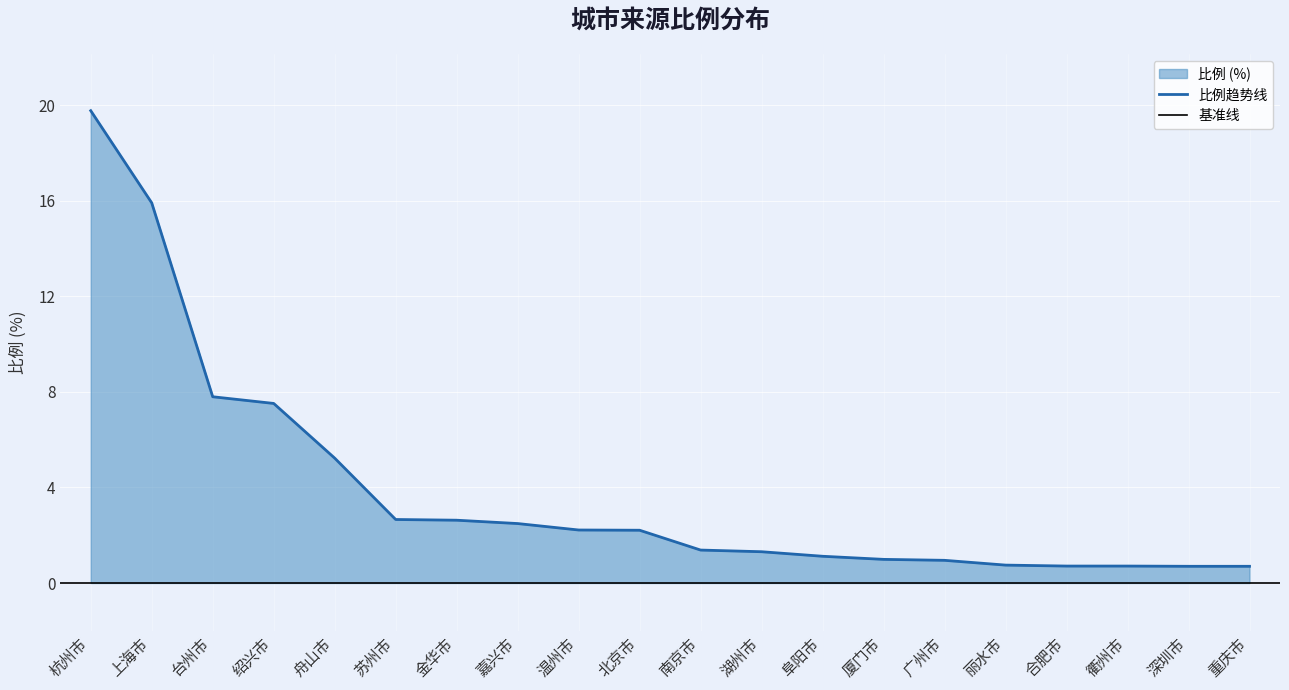

Rank the categories by value from highest to lowest.

杭州市, 上海市, 台州市, 绍兴市, 舟山市, 苏州市, 金华市, 嘉兴市, 温州市, 北京市, 南京市, 湖州市, 阜阳市, 厦门市, 广州市, 丽水市, 合肥市, 衢州市, 深圳市, 重庆市